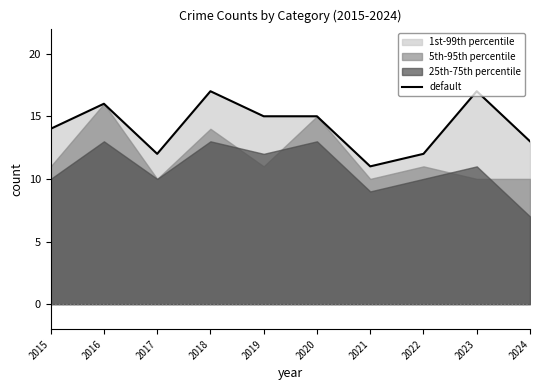

What is the sum of all values?

142